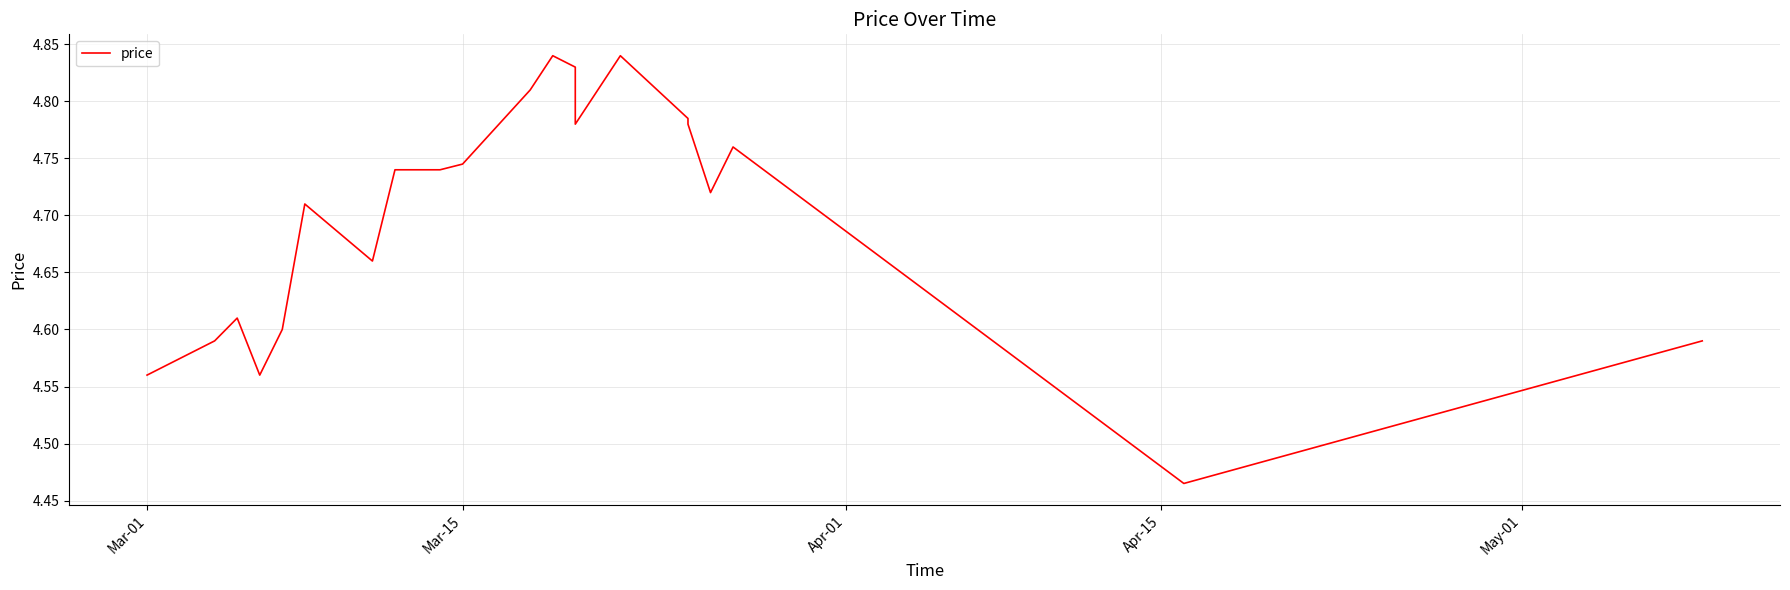

True or false: there are more than 0 points higher than both neighbors.

True